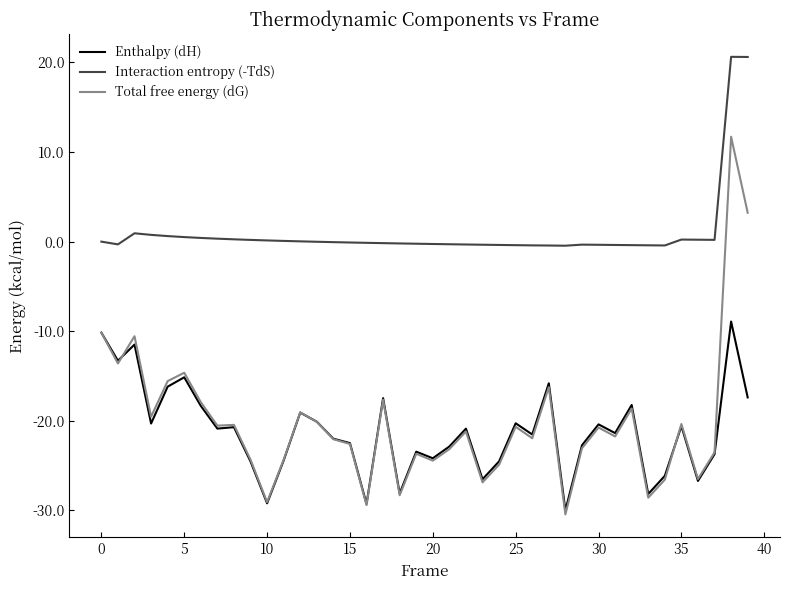

What is the difference between the maximum and minimum values in the Total free energy (dG) series?

42.2